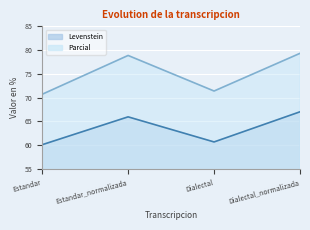

Reading left to right, what are all the values shown in this chart?

Levenstein: 60.1	66.0	60.7	67.0
Parcial: 70.7	78.9	71.4	79.3